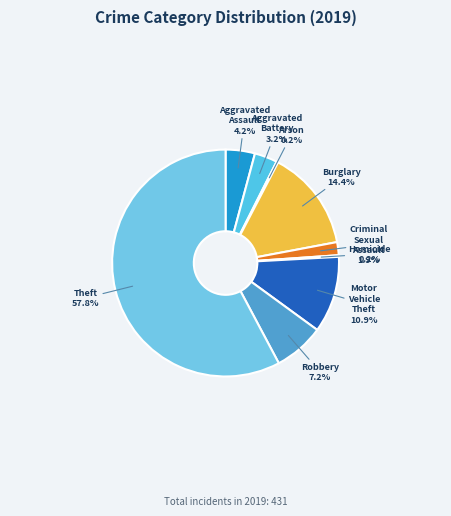

What is the total percentage of Aggravated Assault and Burglary?

18.6%